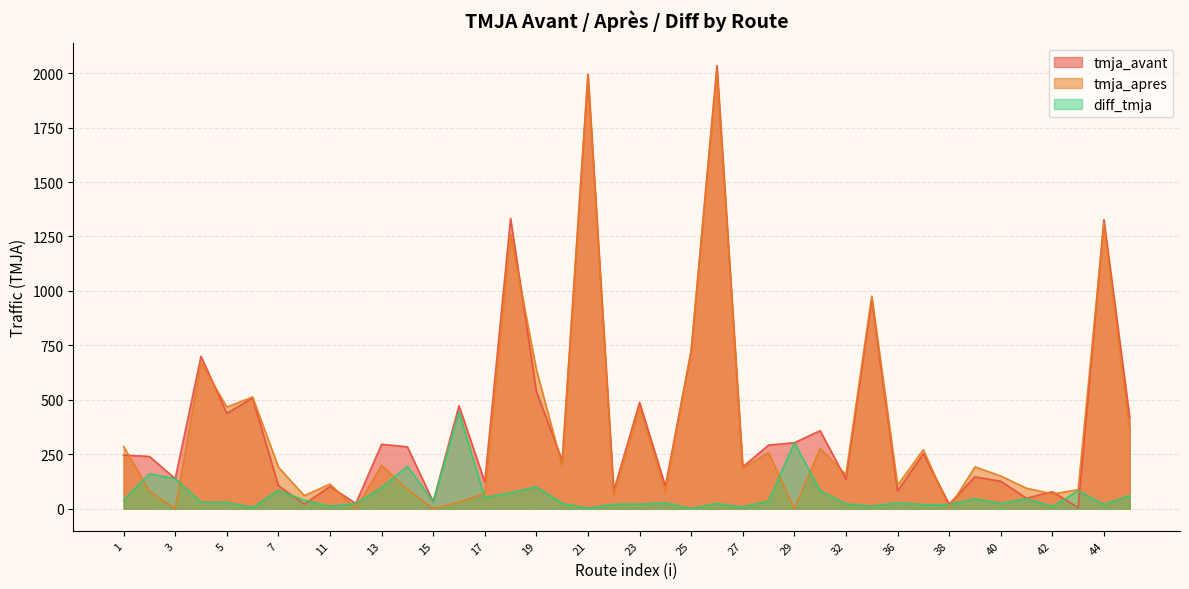

What is the average value of the tmja_apres series?

367